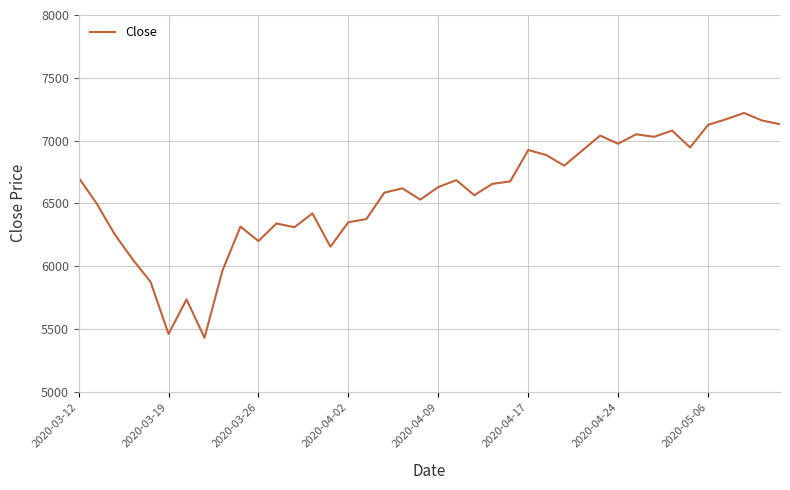

What is the difference between the maximum and minimum values?

1790